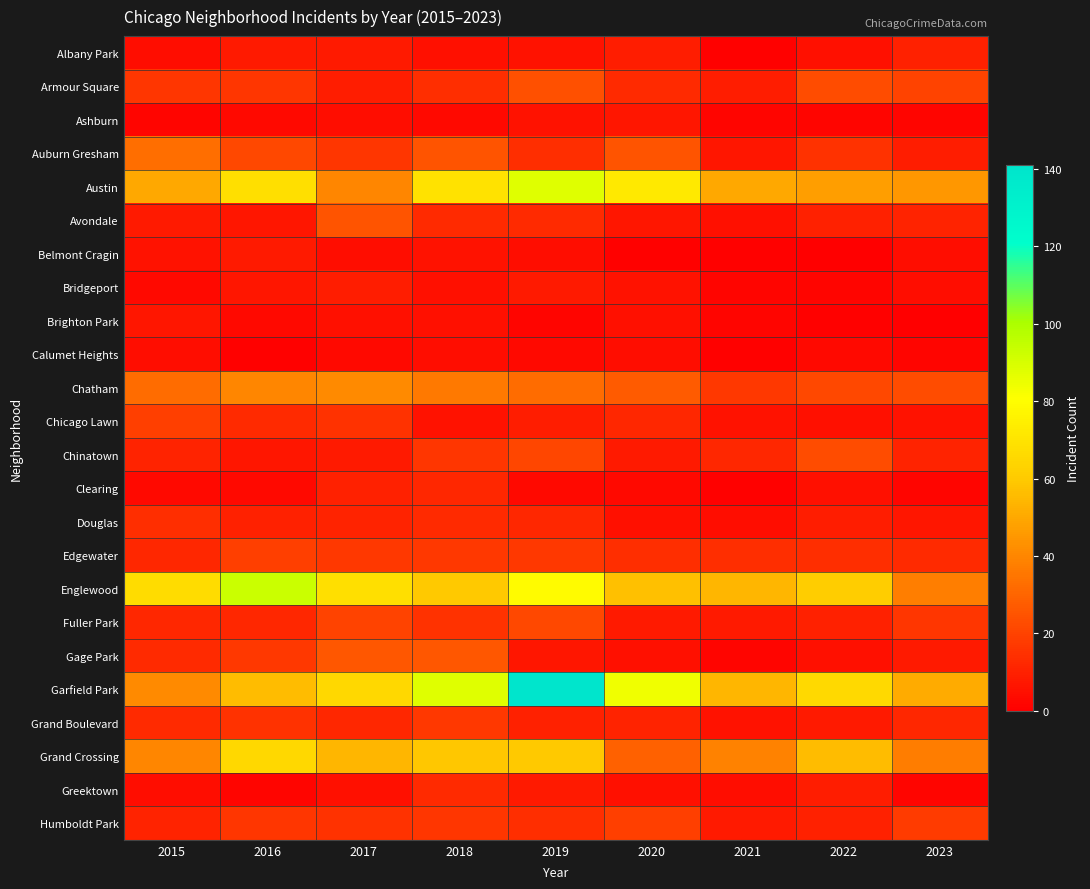

At which category is the sum across all series the highest?

2019